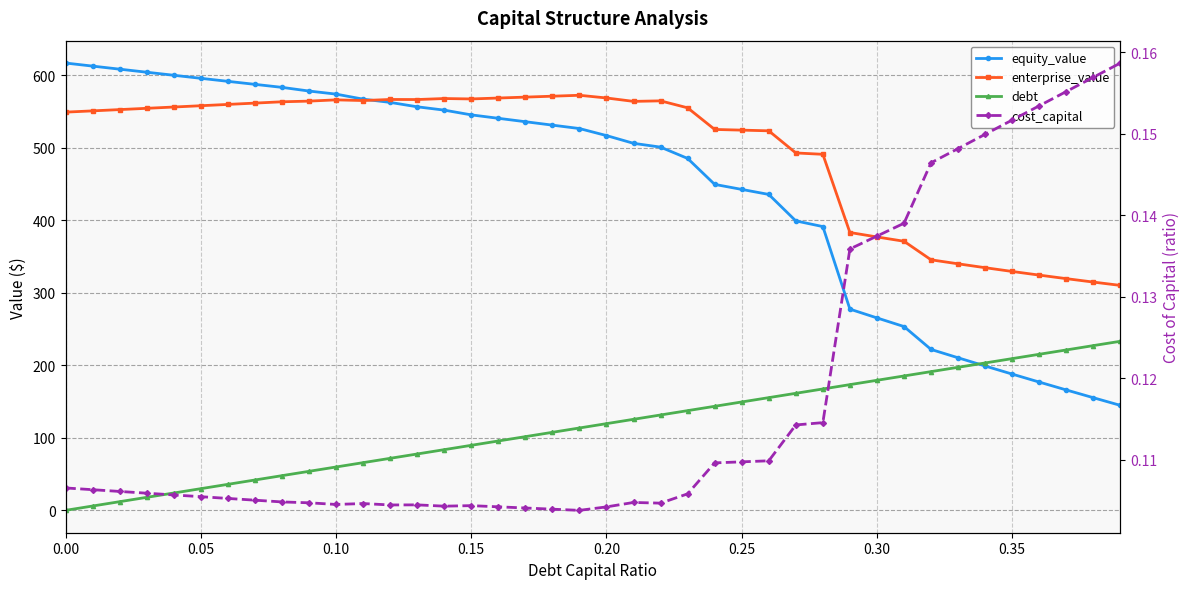

How many data points in equity_value are above 526?

20